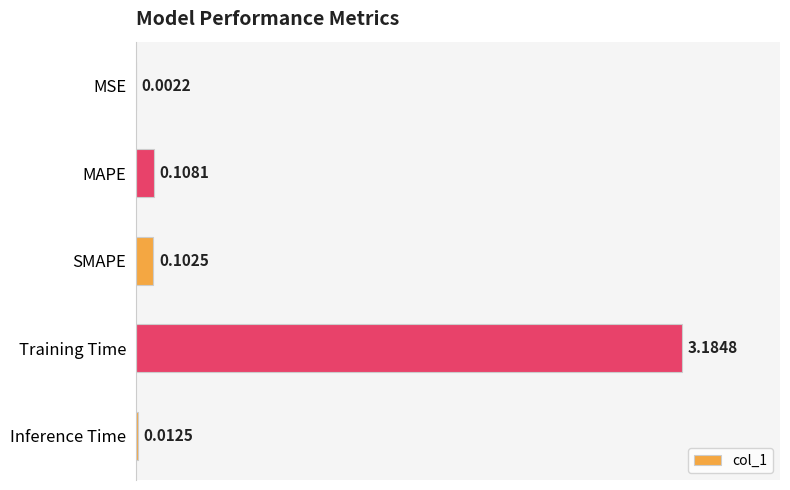

Does the chart contain stacked bars?

No